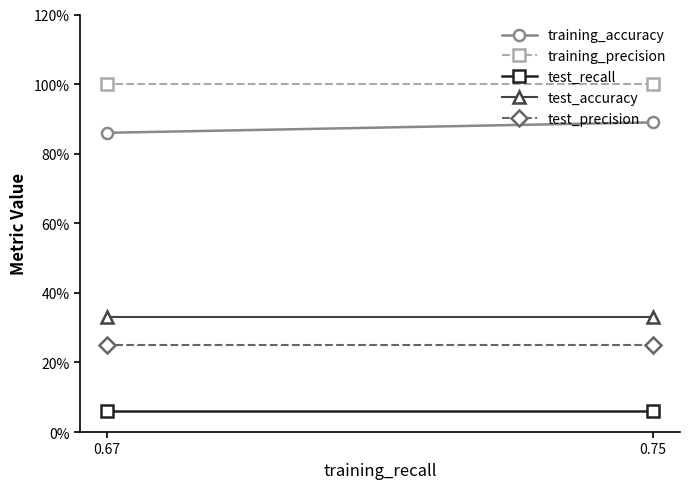

List the series in order of their peak value, lowest first.

test_recall, test_precision, test_accuracy, training_accuracy, training_precision